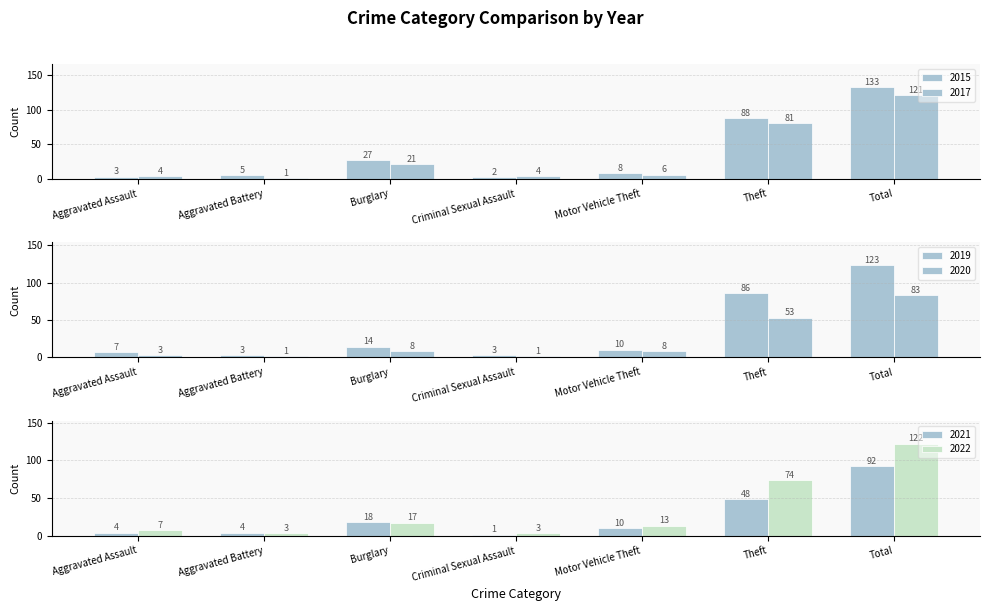

What is the maximum value shown in the chart?

133